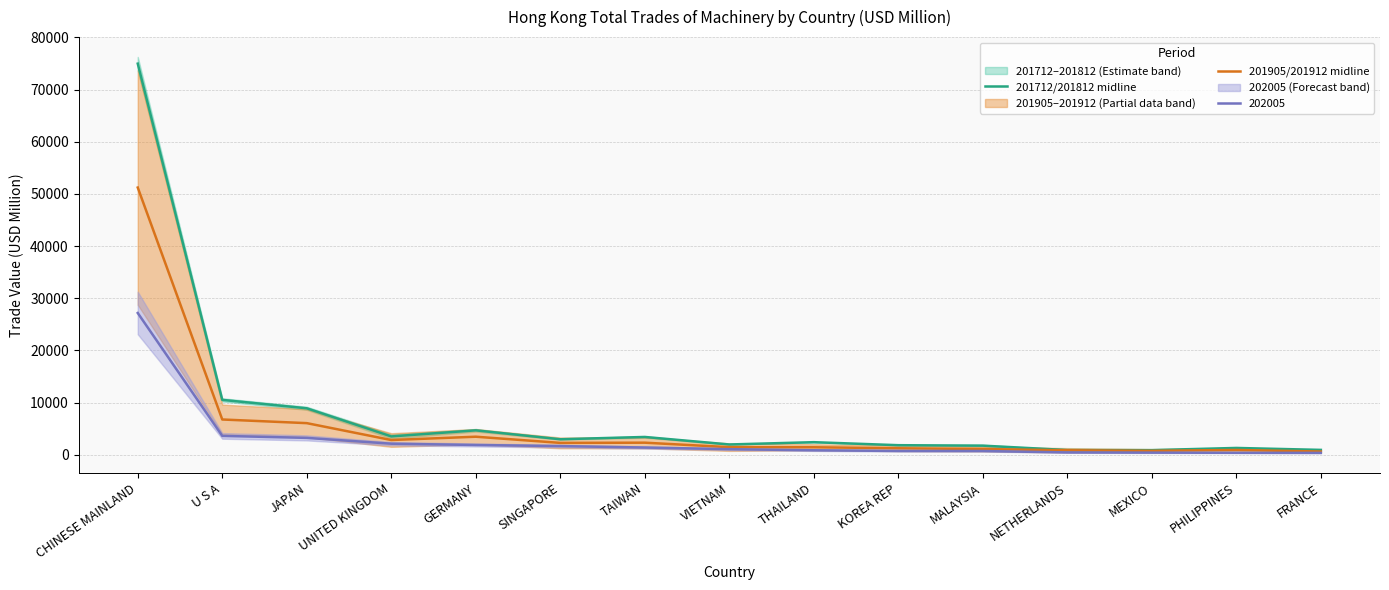

True or false: 201905/201912 midline and 201712/201812 midline intersect in this chart.

False